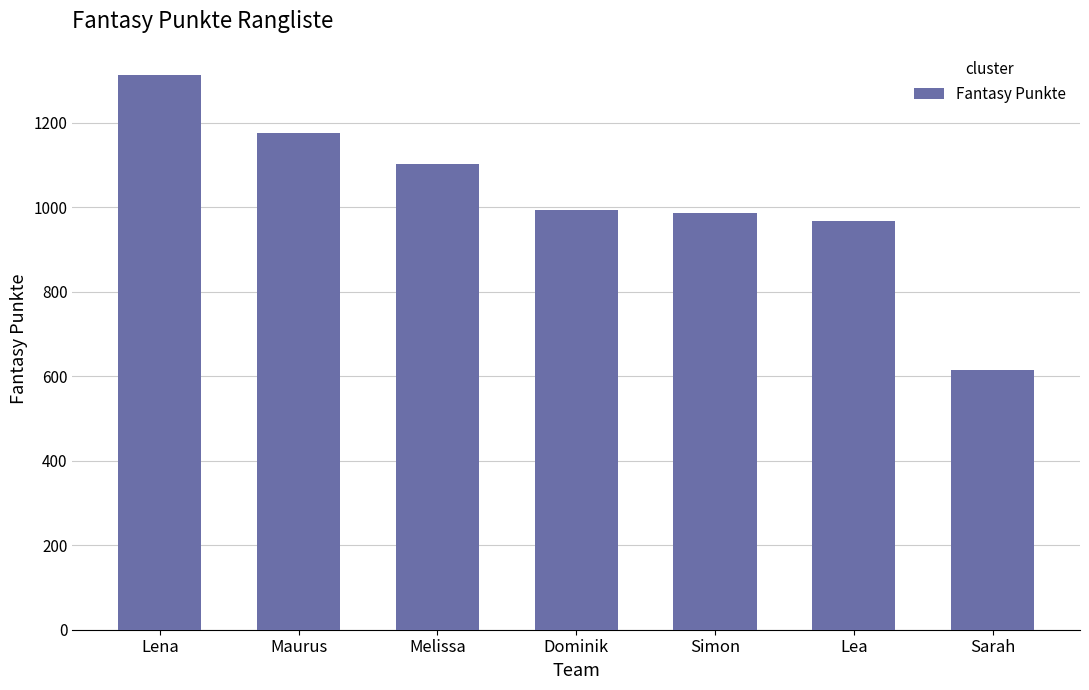

What is the sum of all values?

7148